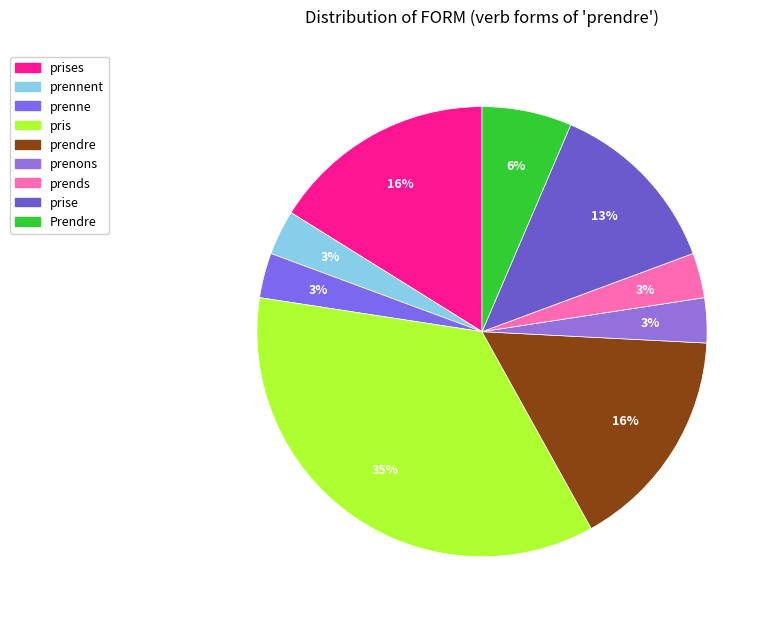

How many slices are in this pie chart?

9